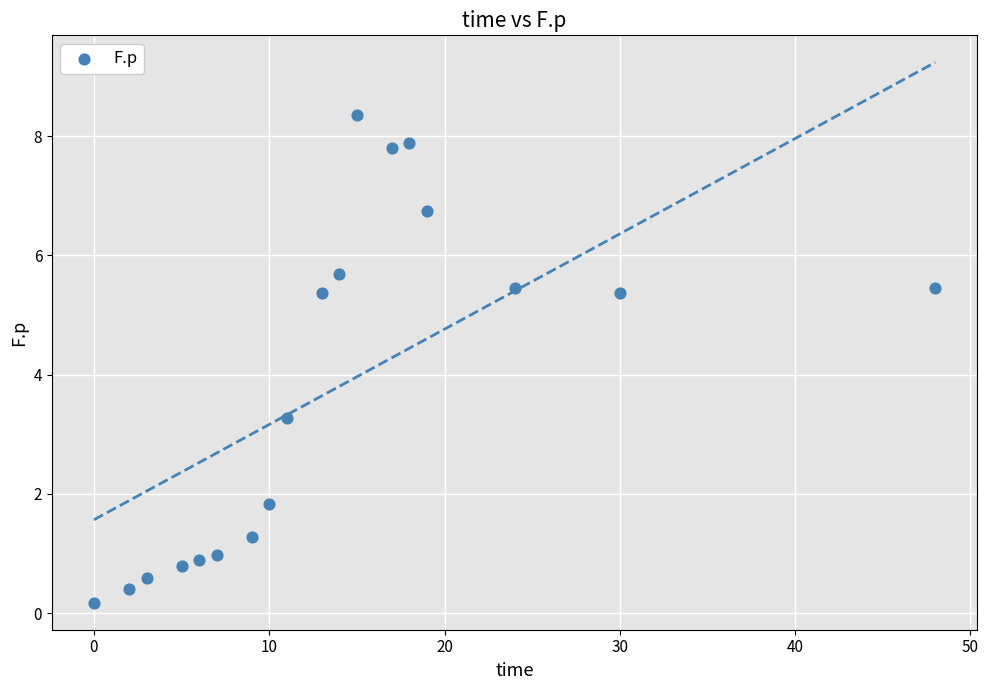

What is the range of Y values (max minus min)?

8.2